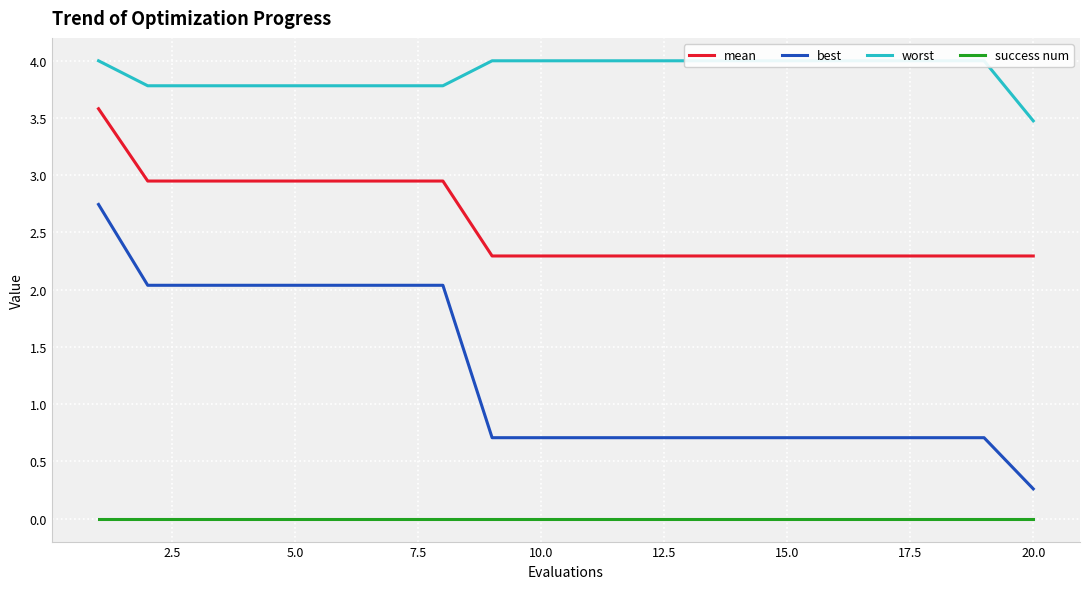

The mean series shows 1.1 at 15.0. True or false?

False